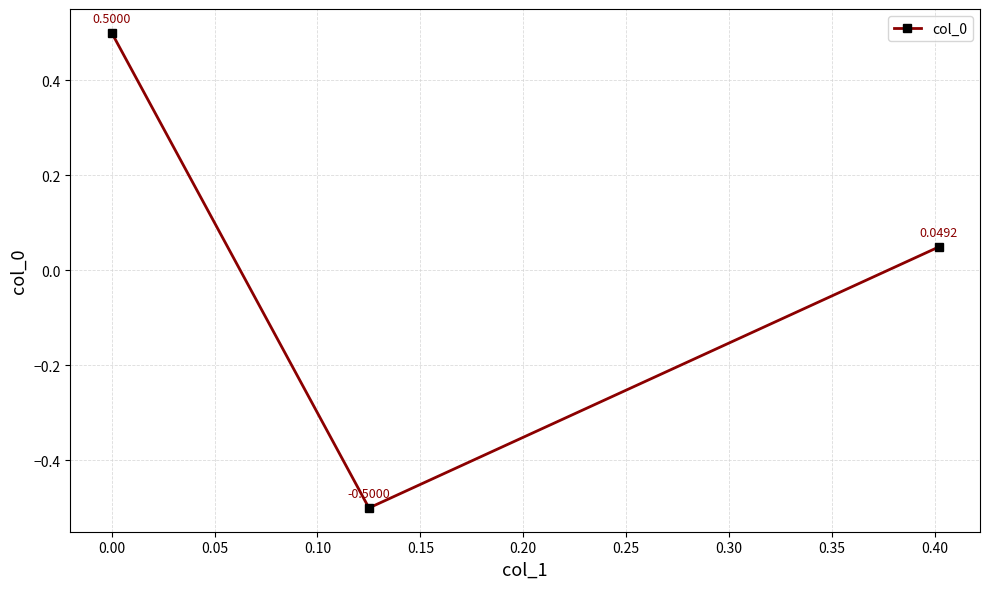

What is the difference between the maximum and minimum values?

1.0